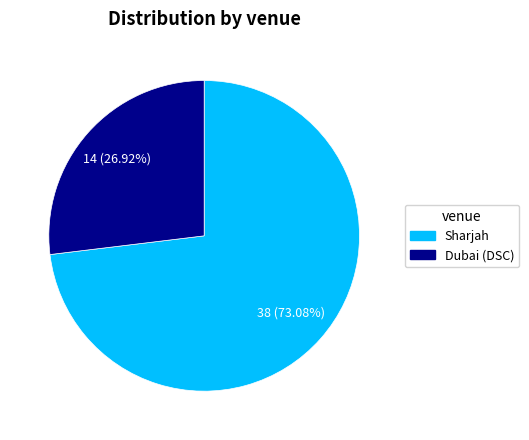

Do Dubai (DSC) and Sharjah together represent more than half of the pie?

Yes